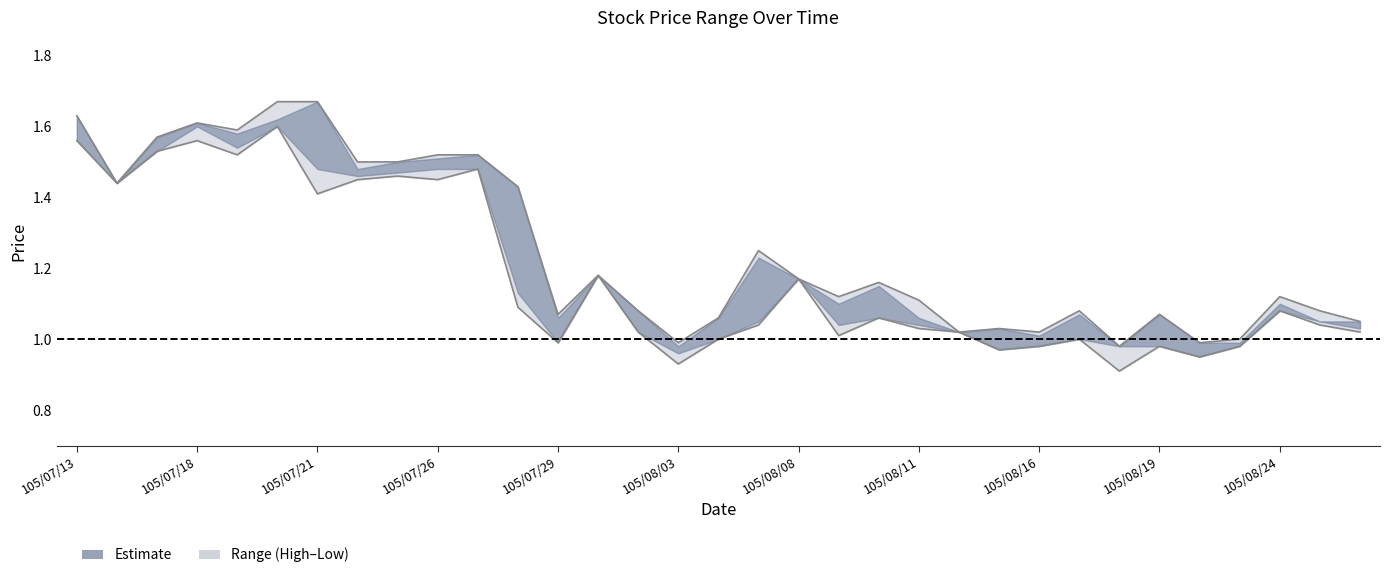

What is the maximum value shown in the chart?

1.7